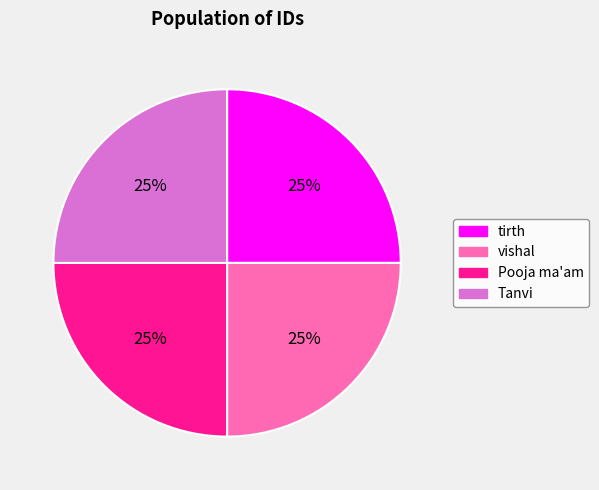

How many slices are in this pie chart?

4